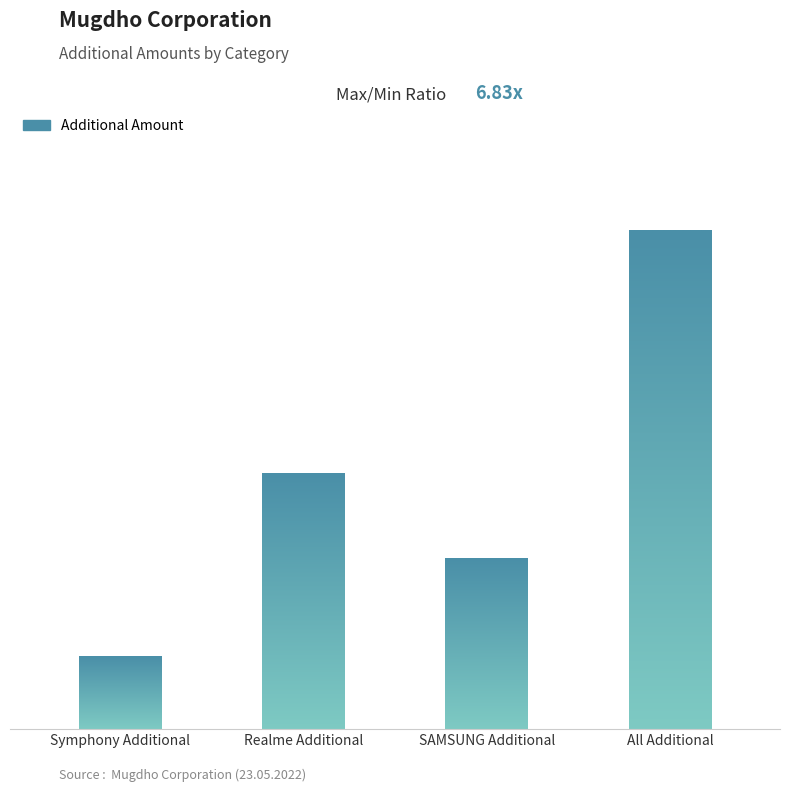

What is the ratio of the value at Realme Additional to the value at All Additional?

0.5